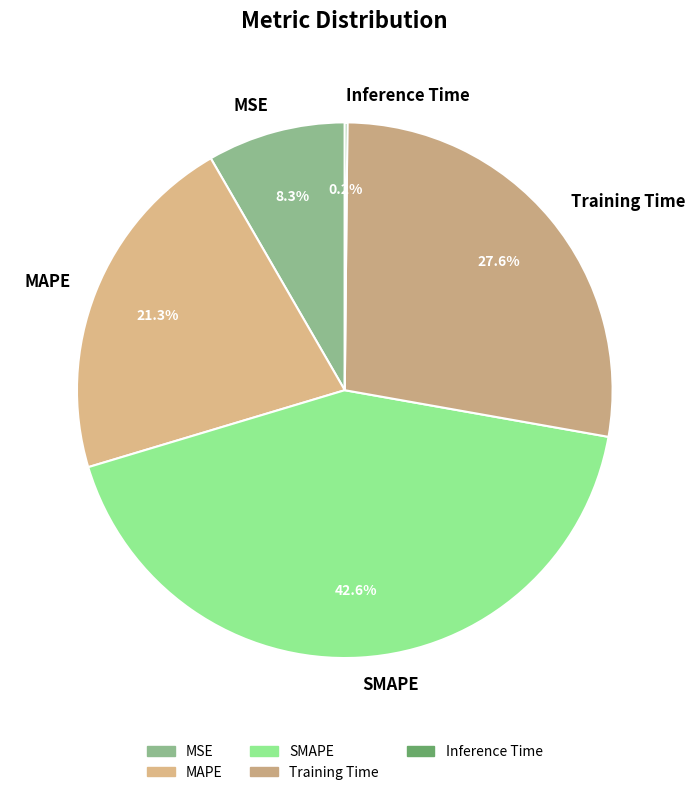

Combined, what portion of the pie is MAPE and Training Time?

48.9%